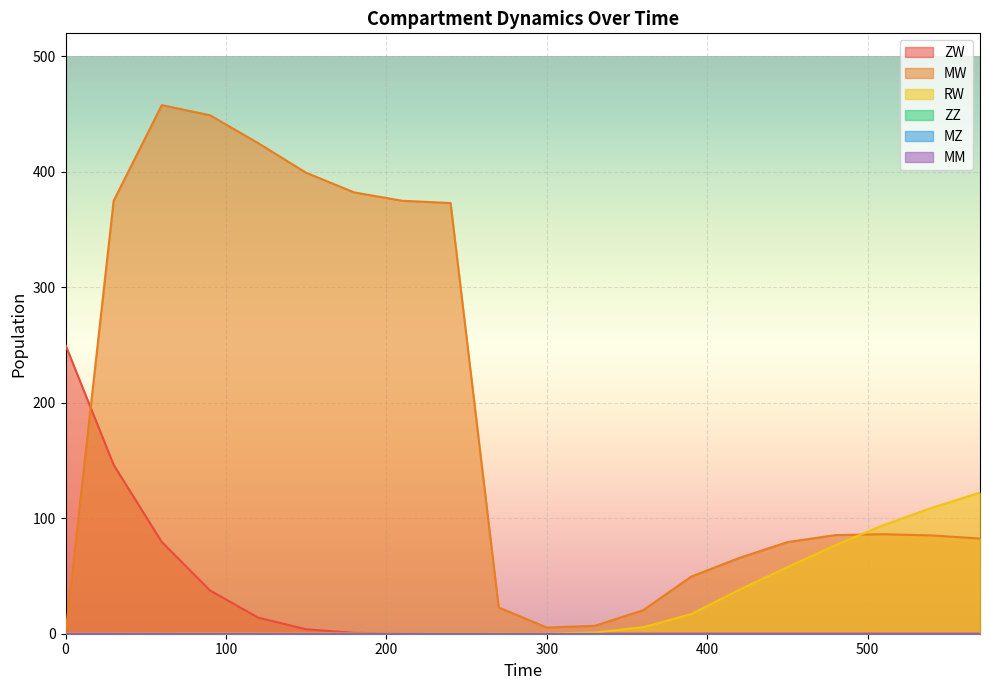

How many lines are shown in the chart?

6